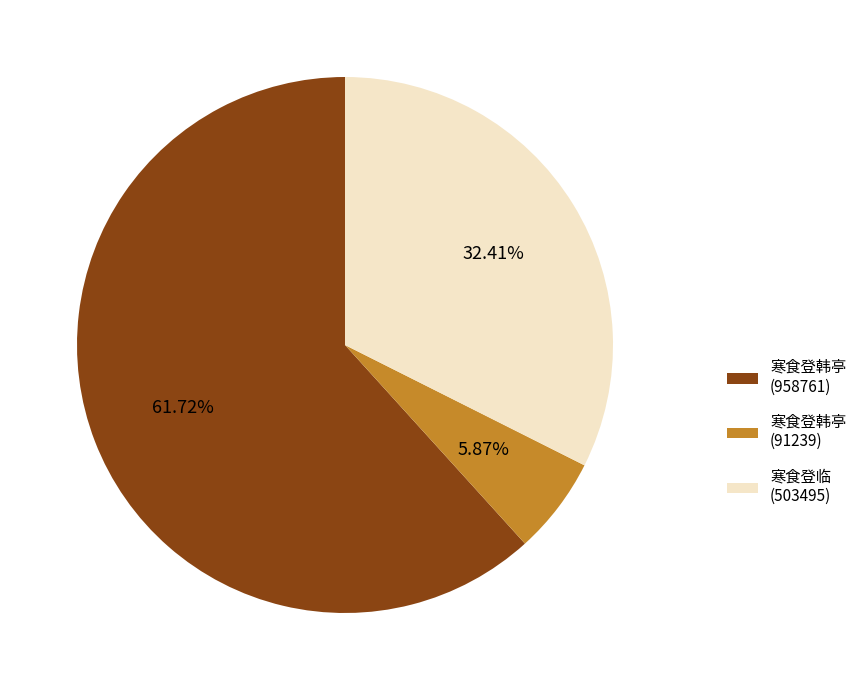

To the nearest percent, what is the combined percentage of 寒食登韩亭 (91239) and 寒食登韩亭 (958761)?

68%